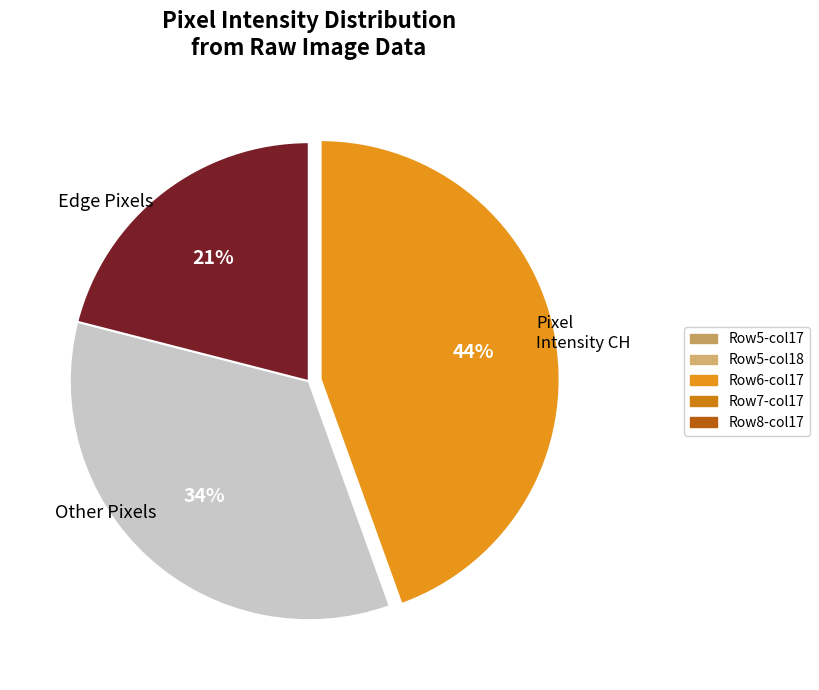

Is there any slice that represents more than half of the pie?

No